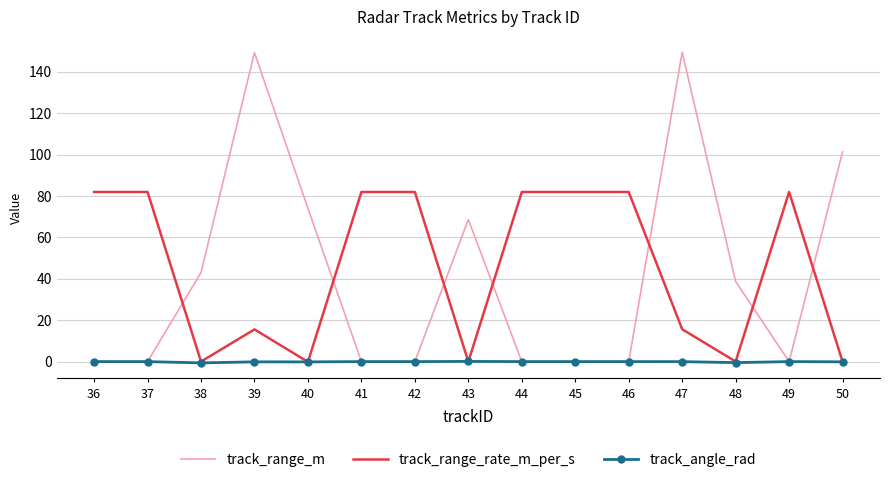

List the series in order of their peak value, lowest first.

track_angle_rad, track_range_rate_m_per_s, track_range_m